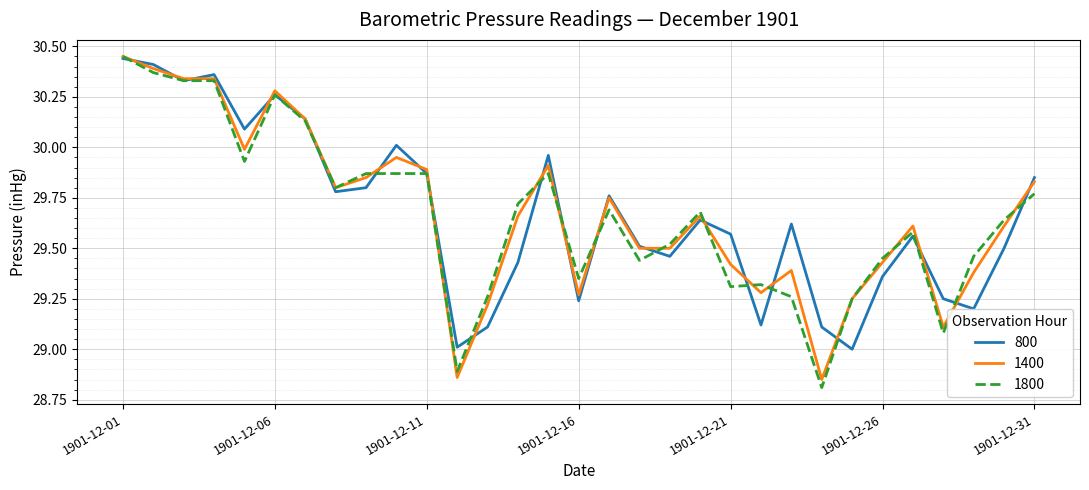

Does the chart have visible grid lines?

Yes